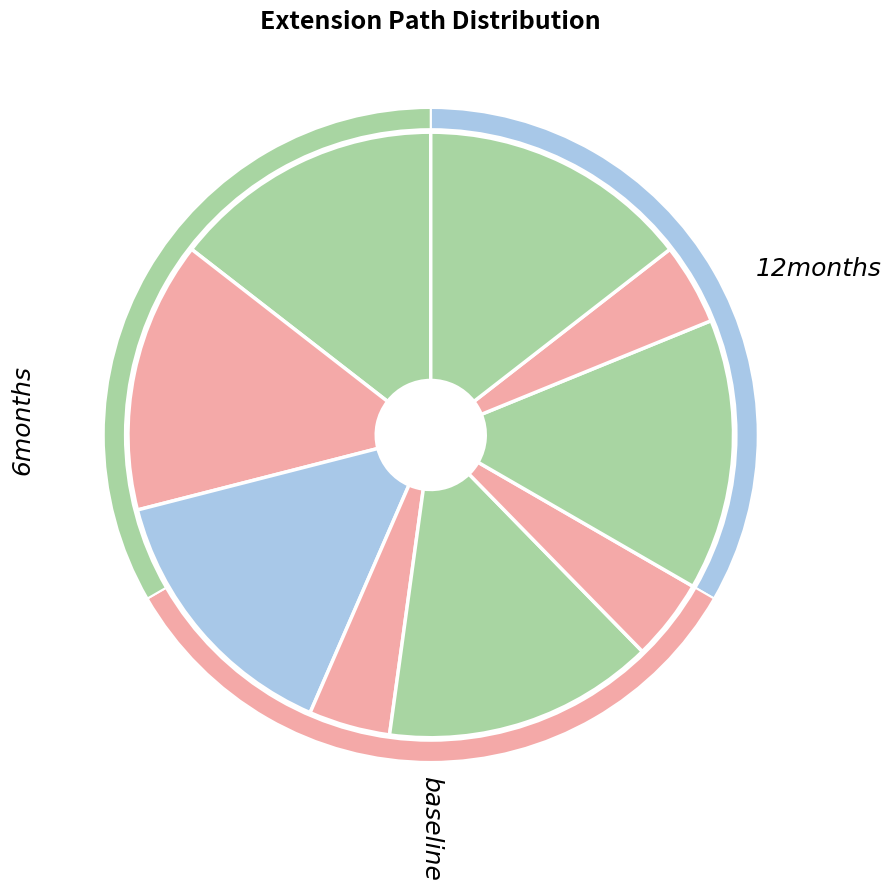

Does Extension.value[x].end account for over 50% of the chart?

No